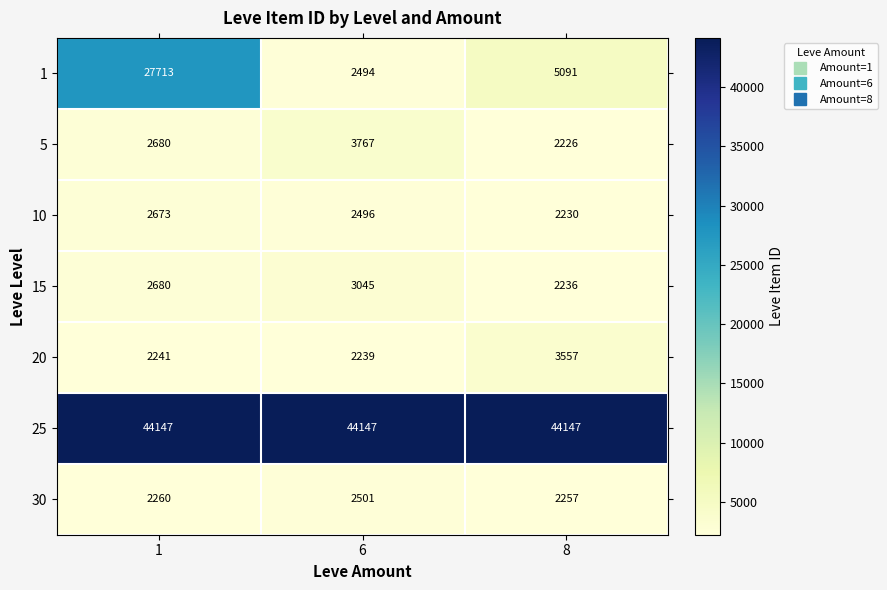

Where is 1 nearest to the value 15103?

8